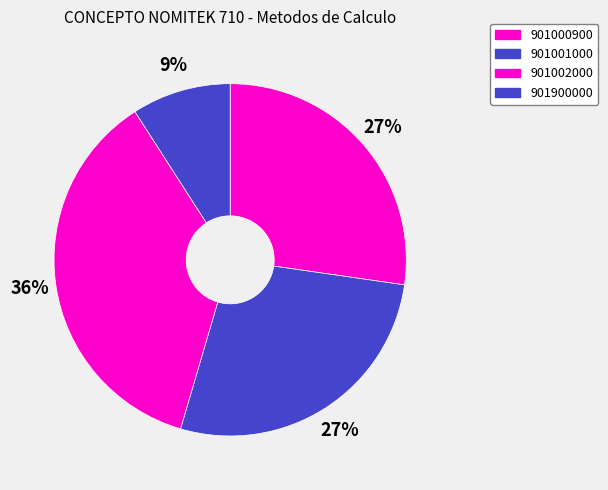

Count the number of slices in the pie.

4